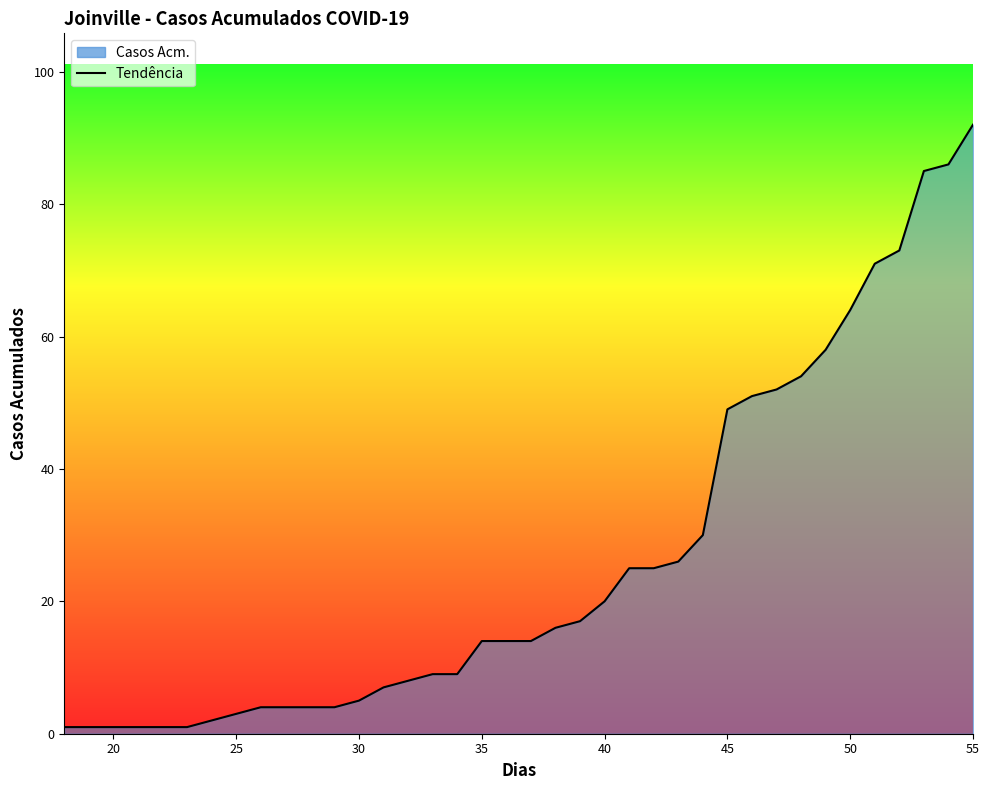

Reading left to right, extract all data points from this chart.

Dias: 18=18	19=19	20=20	21=21	22=22	23=23	24=24	25=25	26=26	27=27	28=28	29=29	30=30	31=31	32=32	33=33	34=34	35=35	36=36	37=37	38=38	39=39	40=40	41=41	42=42	43=43	44=44	45=45	46=46	47=47	48=48	49=49	50=50	51=51	52=52	53=53	54=54	55=55
Casos Acm.: 18=1	19=1	20=1	21=1	22=1	23=1	24=2	25=3	26=4	27=4	28=4	29=4	30=5	31=7	32=8	33=9	34=9	35=14	36=14	37=14	38=16	39=17	40=20	41=25	42=25	43=26	44=30	45=49	46=51	47=52	48=54	49=58	50=64	51=71	52=73	53=85	54=86	55=92